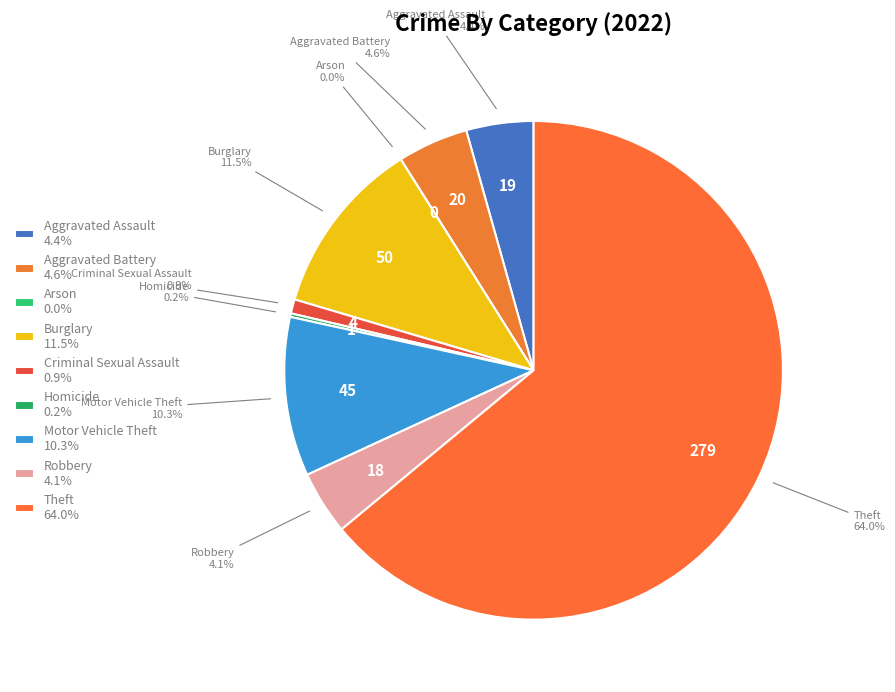

Do Aggravated Battery and Criminal Sexual Assault together represent more than half of the pie?

No